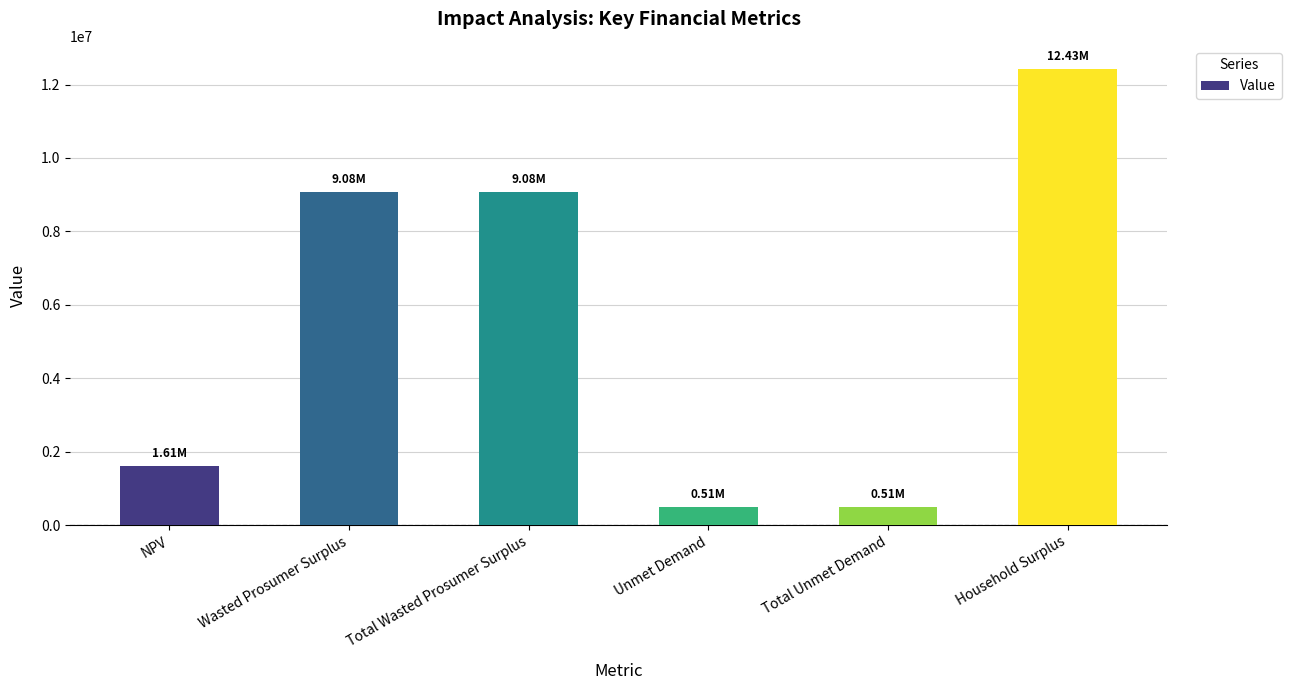

Reading right to left, extract all data points from this chart.

Household Surplus=12432093.7	Total Unmet Demand=505787.2	Unmet Demand=505787.2	Total Wasted Prosumer Surplus=9081378.2	Wasted Prosumer Surplus=9081378.2	NPV=1611806.9